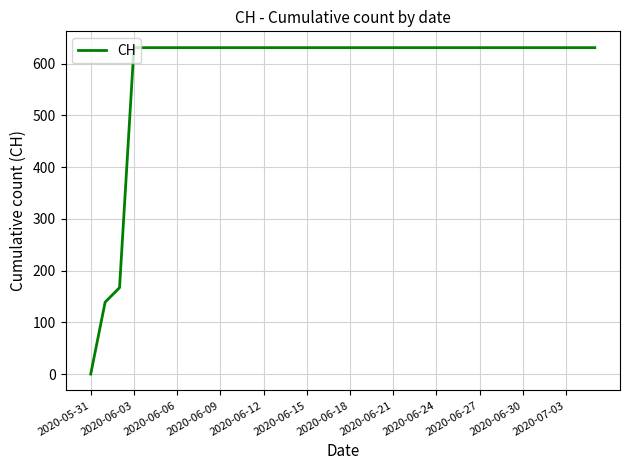

Does the chart have visible grid lines?

Yes